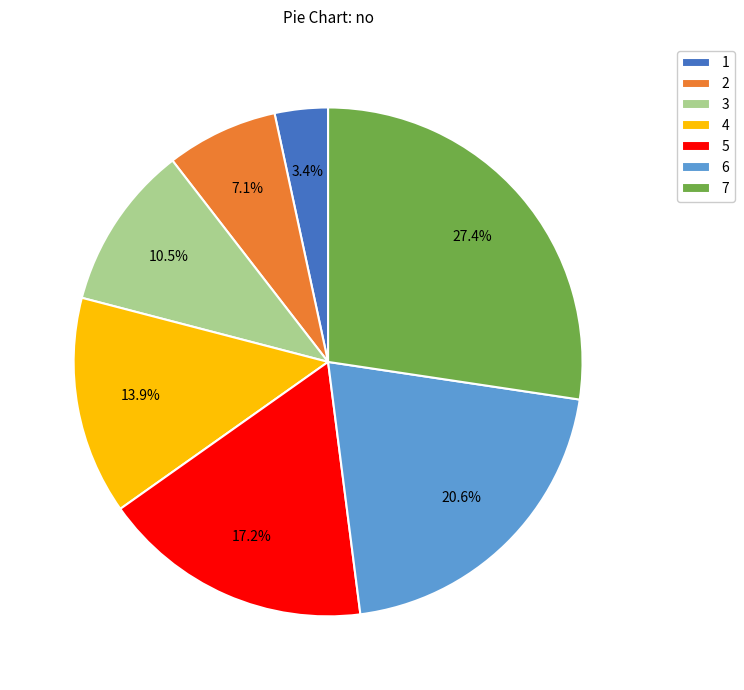

To the nearest percent, what percentage of the pie is 4?

14%